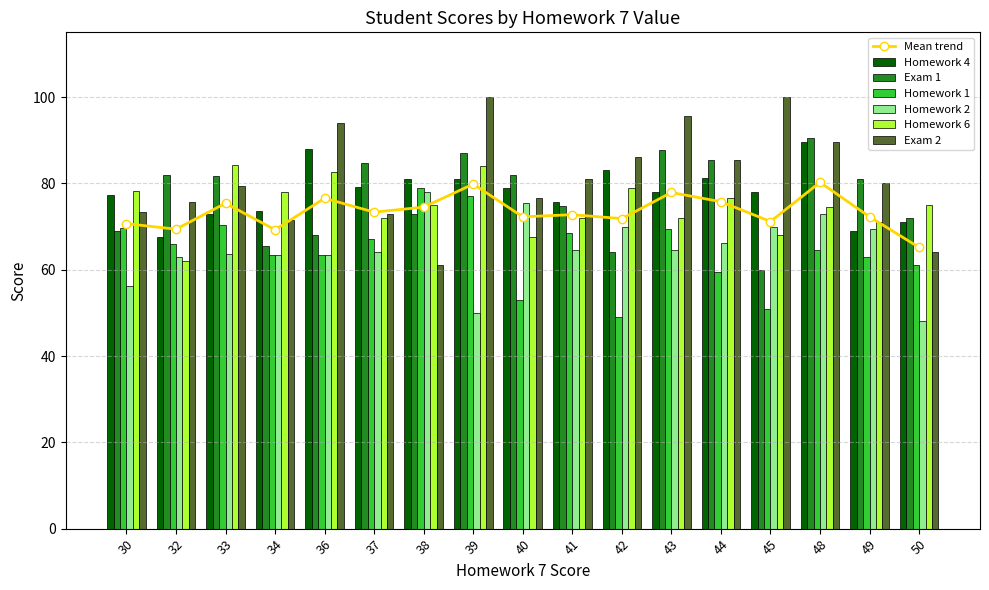

What is the difference between the maximum and minimum values in the Exam 2 series?

39.0